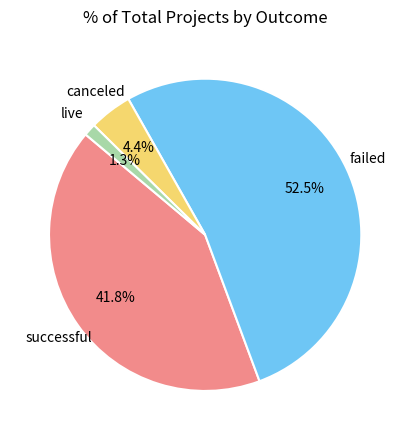

What is the largest slice in the pie chart?

failed